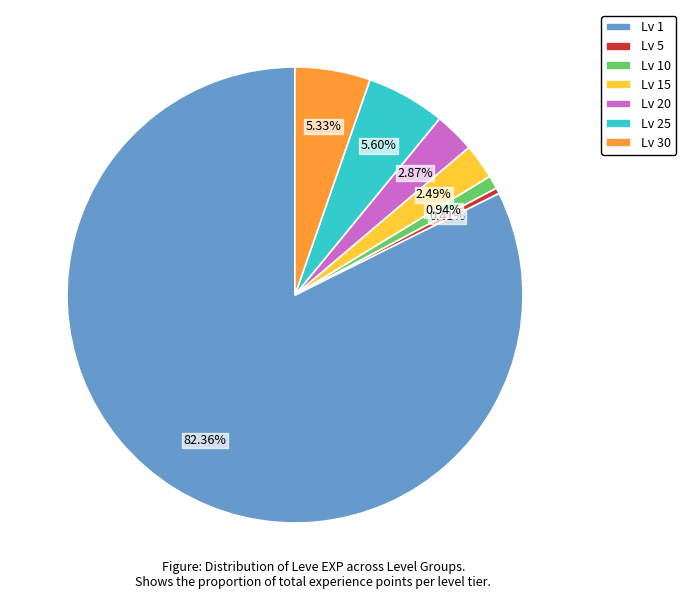

Between Lv 15 and Lv 25, which is larger?

Lv 25